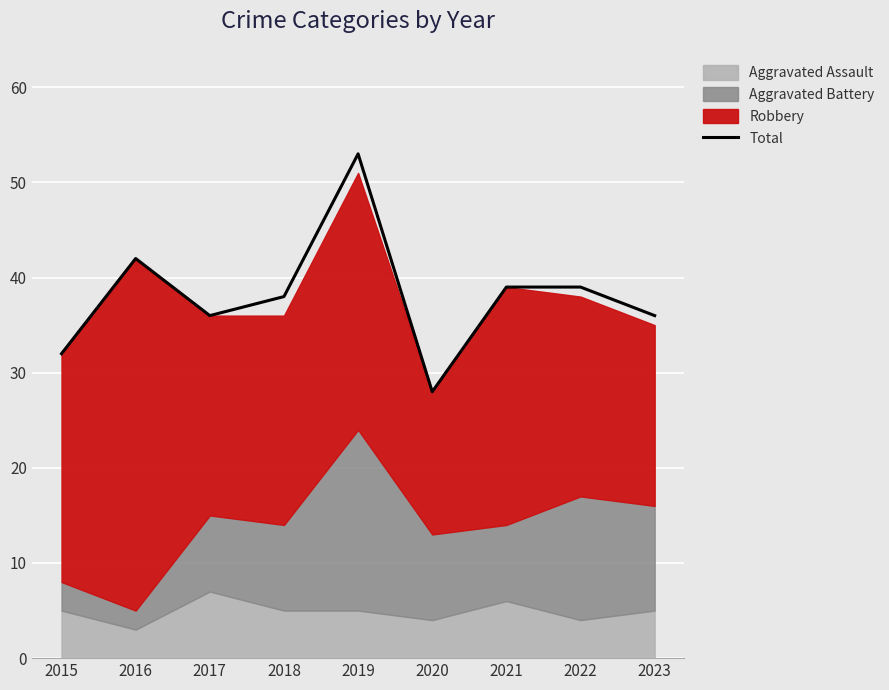

True or false: Total has a value of 21 at 2016.

False